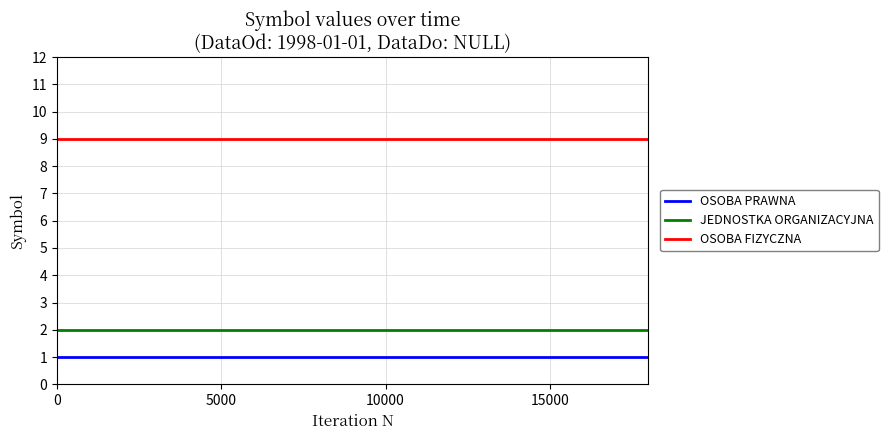

How many lines are shown in the chart?

3